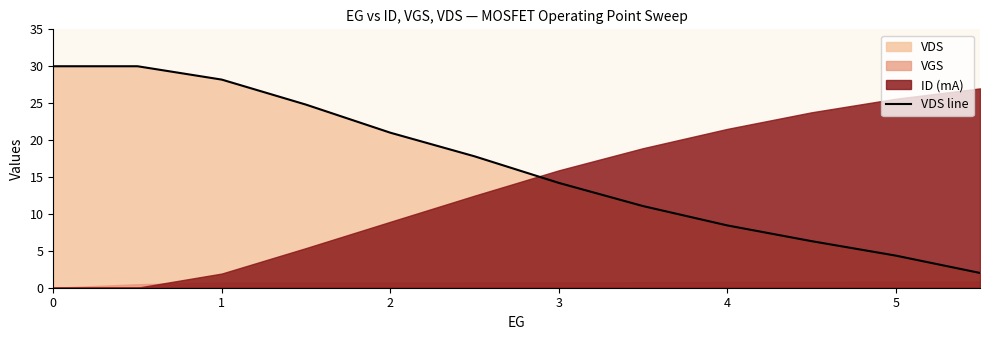

How many values are below 17?

6